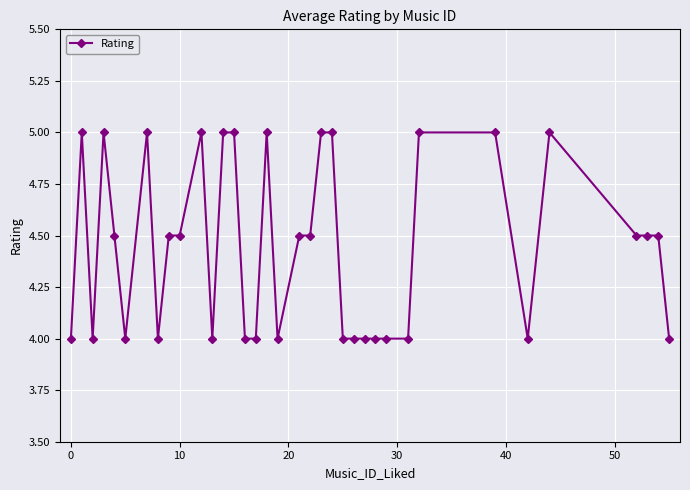

How many distinct data groups are displayed?

1